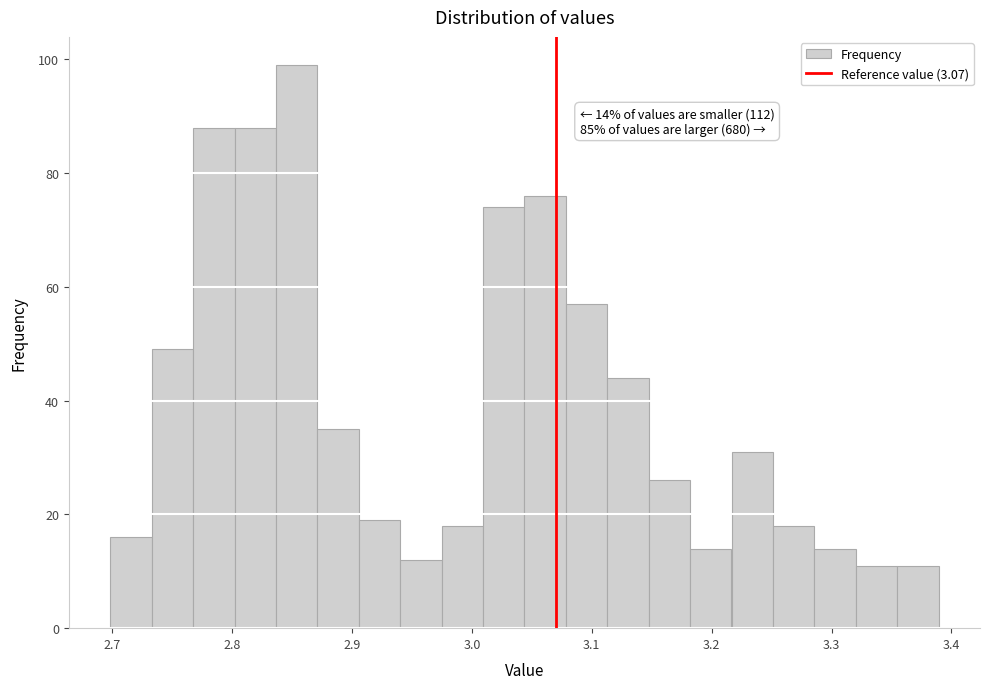

Read against the x-axis, roughly where is the centre of the tallest bar?

2.85